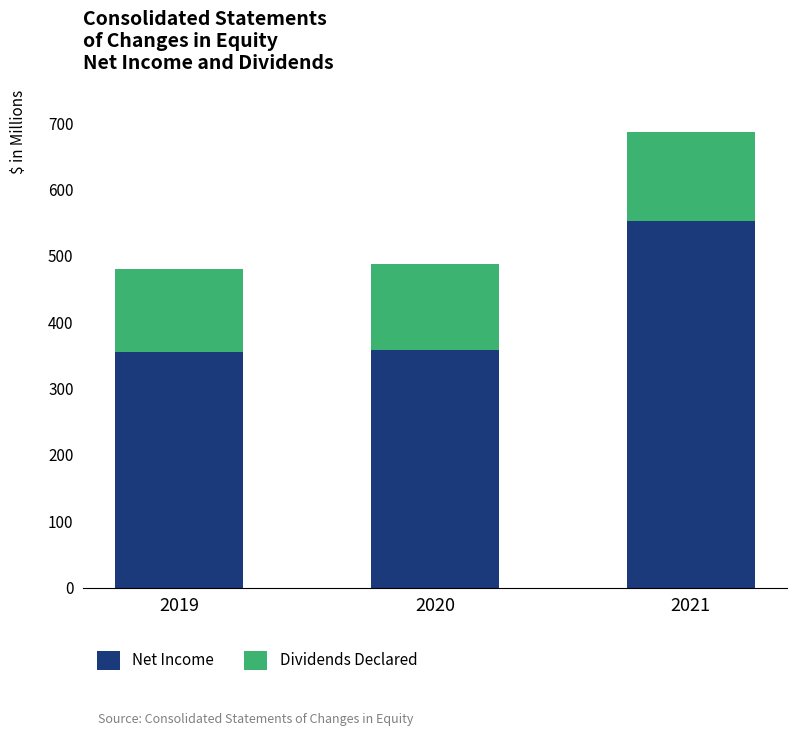

What is the approximate value of Net Income at 2021?

553.0